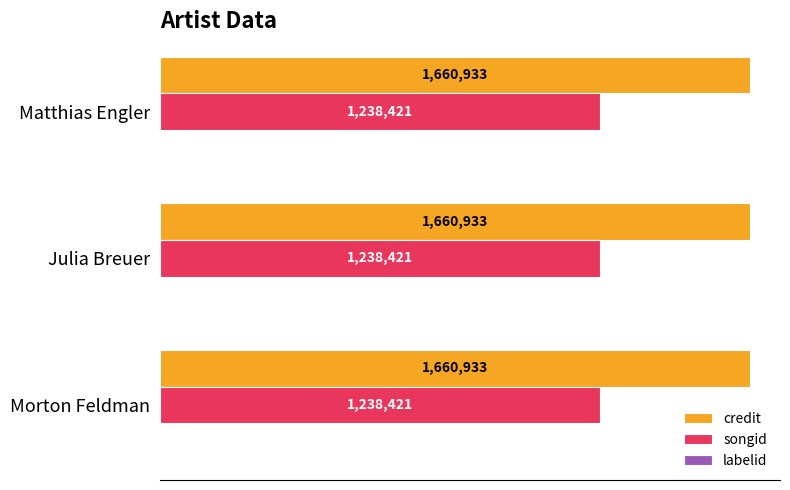

Read the labelid value at Matthias Engler.

3698